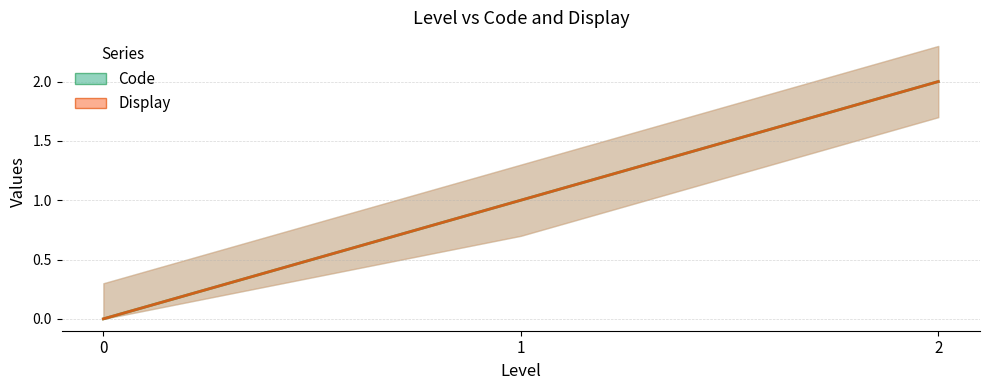

What is the average value of the Display series?

1